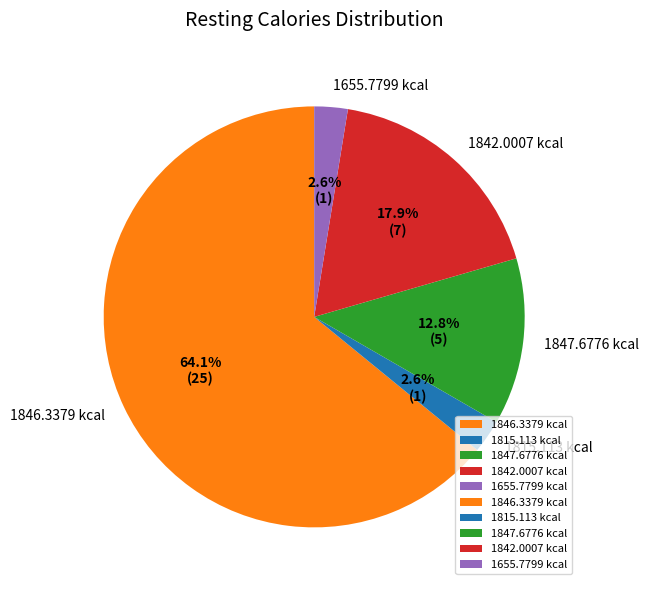

What is the total percentage of 1847.6776 kcal and 1846.3379 kcal?

76.9%